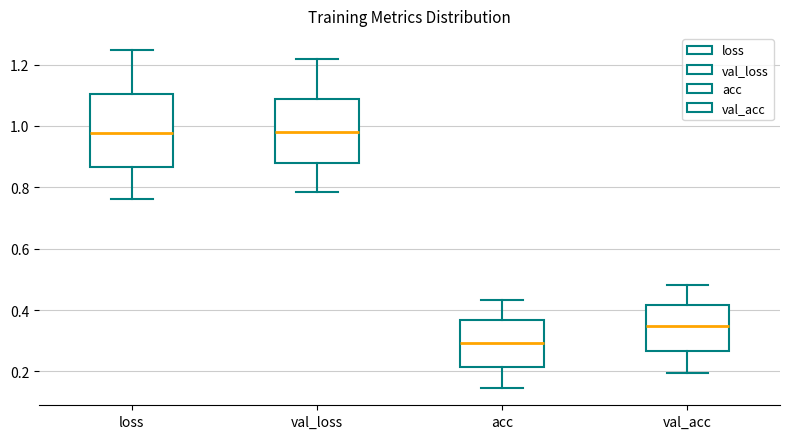

Where is the lower edge of the box for acc on the y-axis? The values are not printed on the chart, so give them approximately, as read against the axis.

0.22